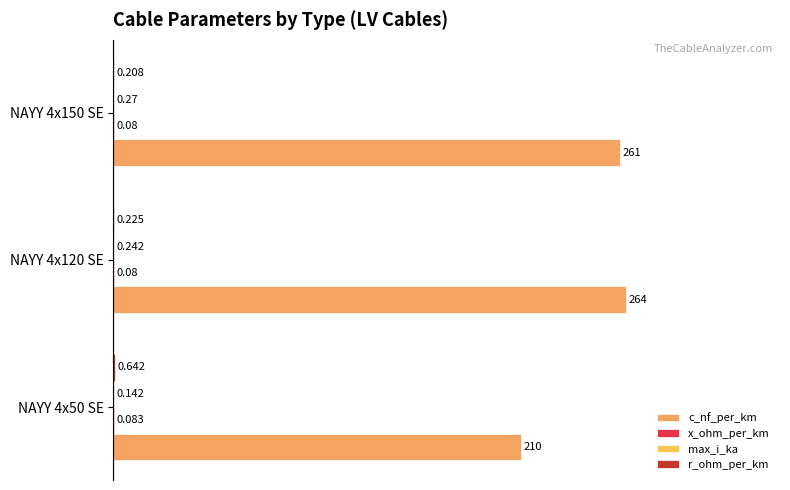

Which series has the widest spread of values?

c_nf_per_km